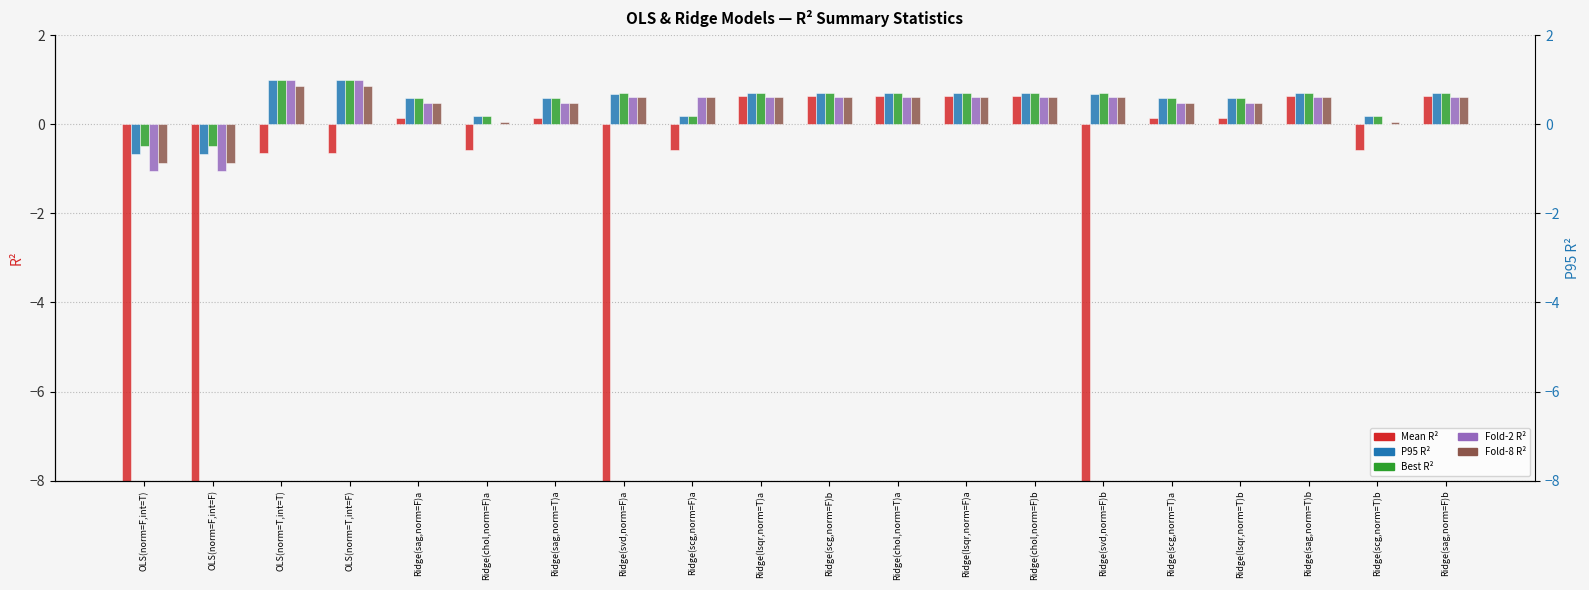

Which has a higher value, Ridge(scg,norm=T)b or Ridge(sag,norm=T)a?

Ridge(sag,norm=T)a